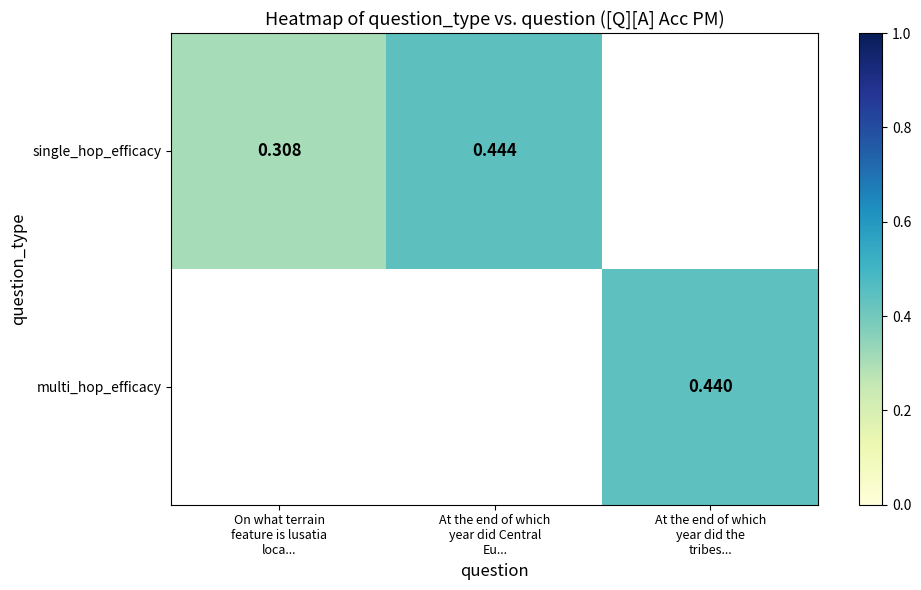

What is the maximum value shown in the chart?

0.4